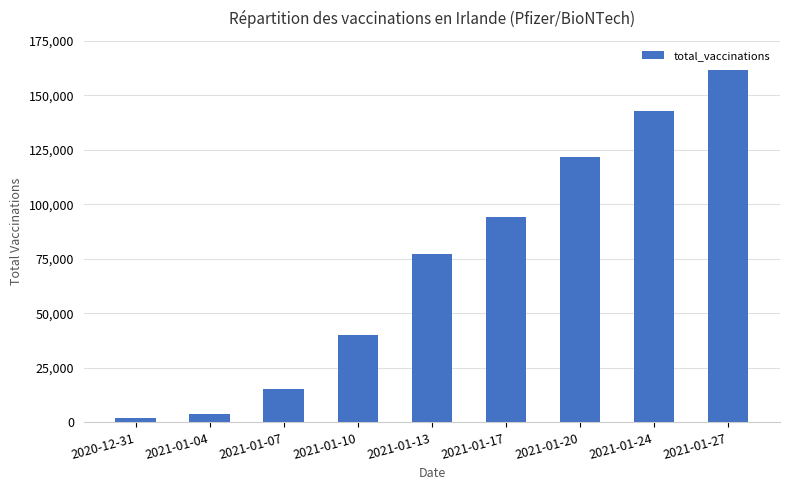

The chart shows a value of 15314 at 2021-01-07. True or false?

True